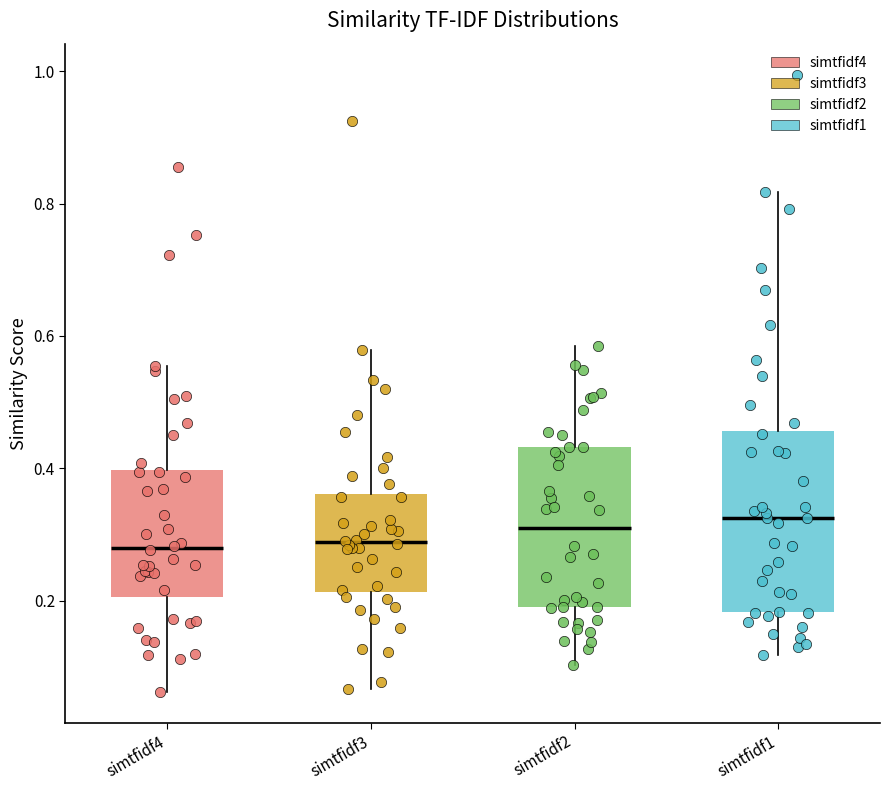

Reading left to right, read every box against the y-axis: the position of its median line, the range the box covers, and the ends of its whiskers. The values are not printed on the chart, so give them approximately, as read against the axis.

simtfidf4: median 0.28, box 0.20 to 0.40, whiskers 0.06 to 0.56
simtfidf3: median 0.28, box 0.22 to 0.36, whiskers 0.06 to 0.58
simtfidf2: median 0.30, box 0.20 to 0.44, whiskers 0.10 to 0.58
simtfidf1: median 0.32, box 0.18 to 0.46, whiskers 0.12 to 0.82